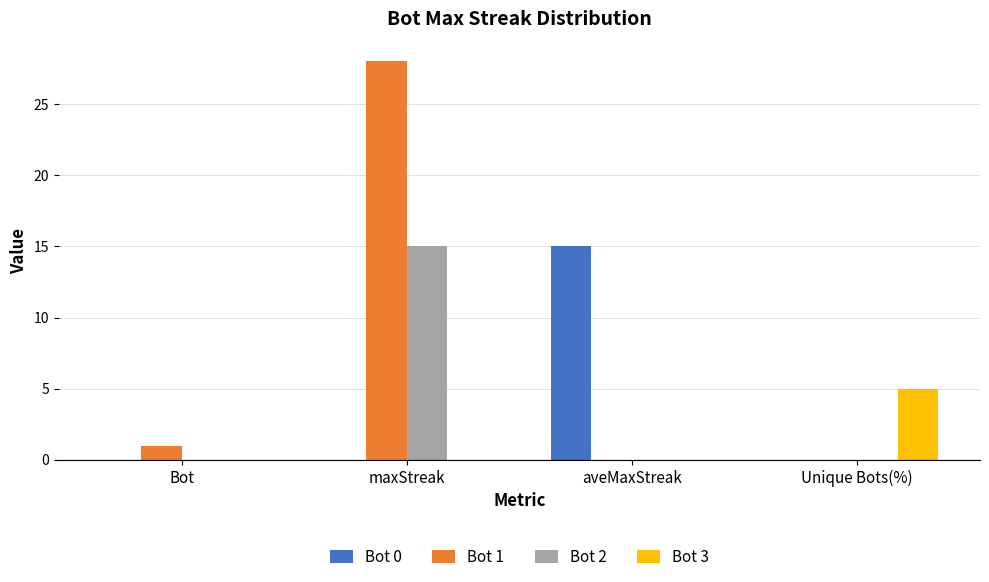

The value of Bot 1 at maxStreak is 28. True or false?

True